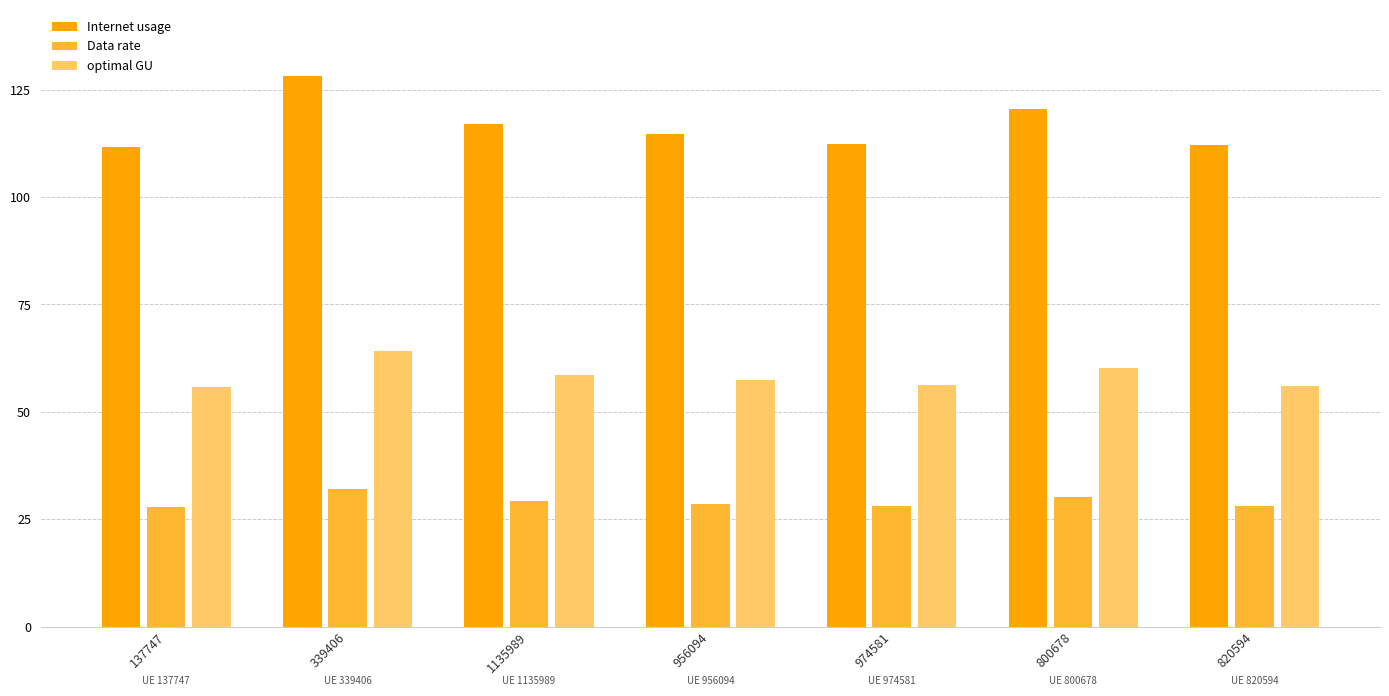

True or false: Data rate has a value of 32.0 at 339406.

True